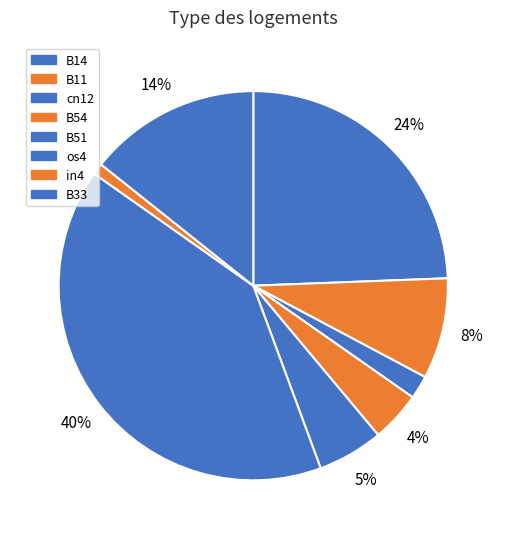

Is there any slice that represents more than half of the pie?

No